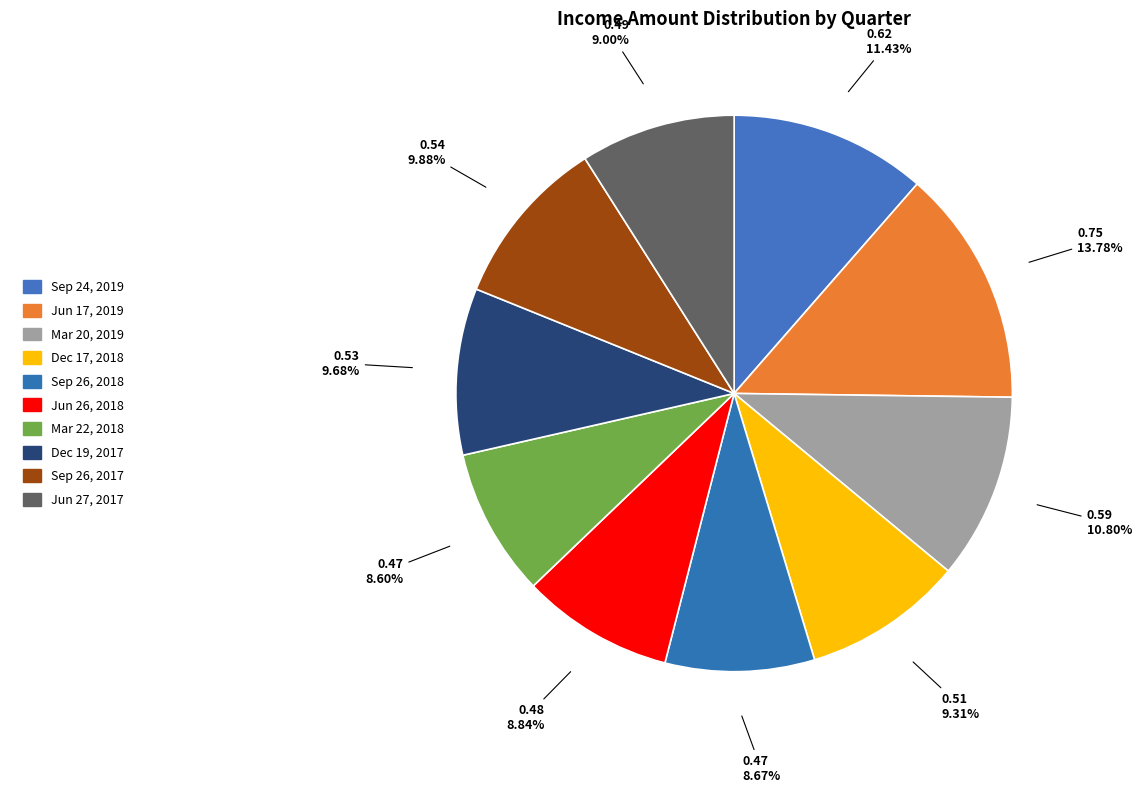

Do Sep 26, 2017 and Jun 26, 2018 together represent more than half of the pie?

No